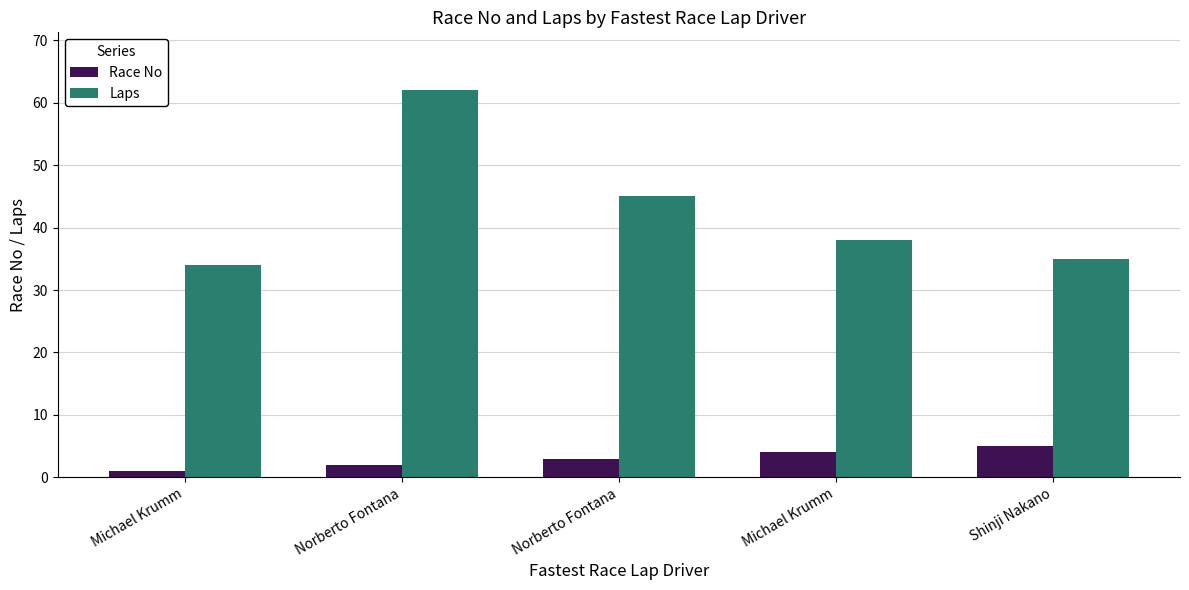

How many bars are there in each group?

2